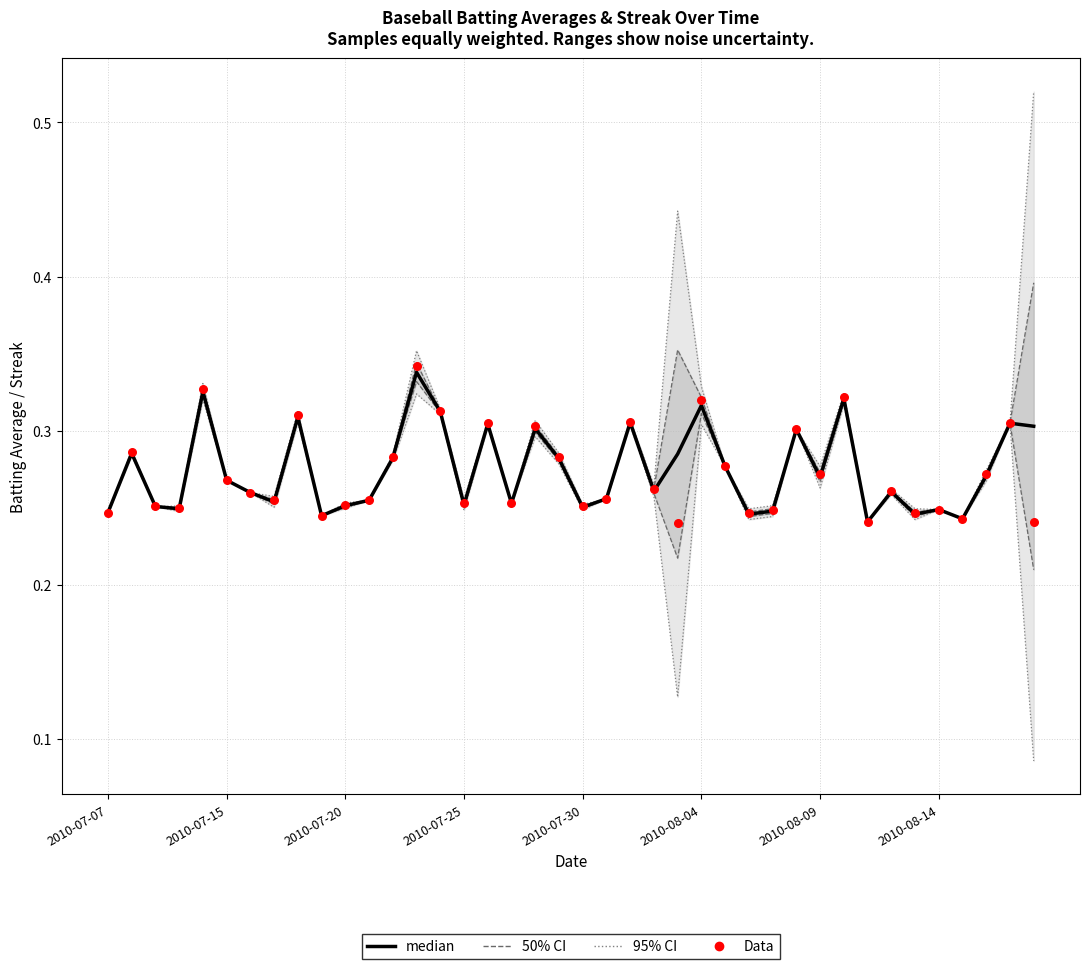

What is the total value across all series at 2010-07-20?

1.0